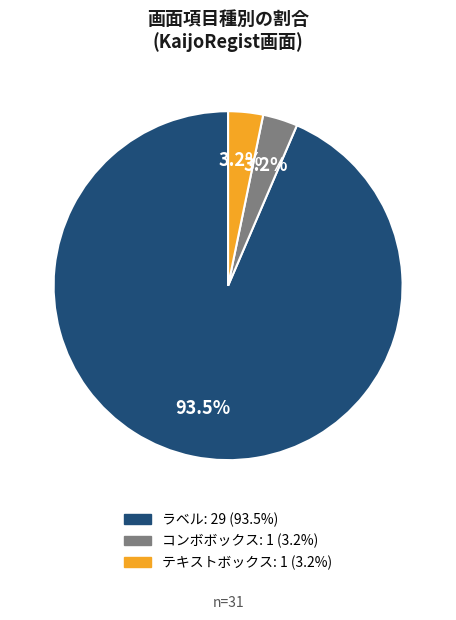

What is the majority slice?

ラベル